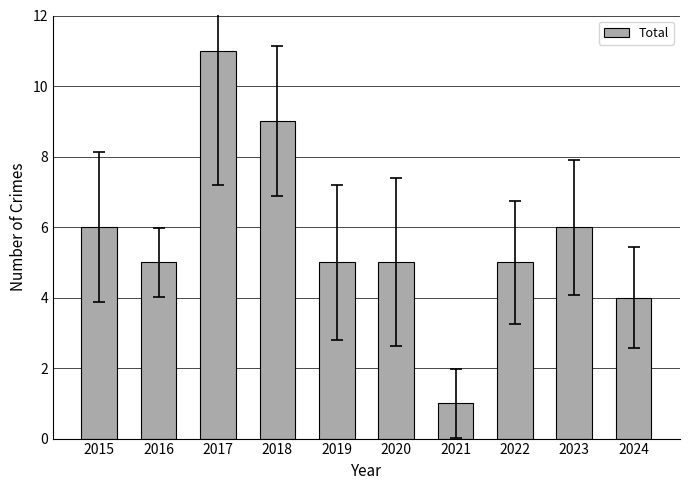

The value at 2019 is 2. True or false?

False